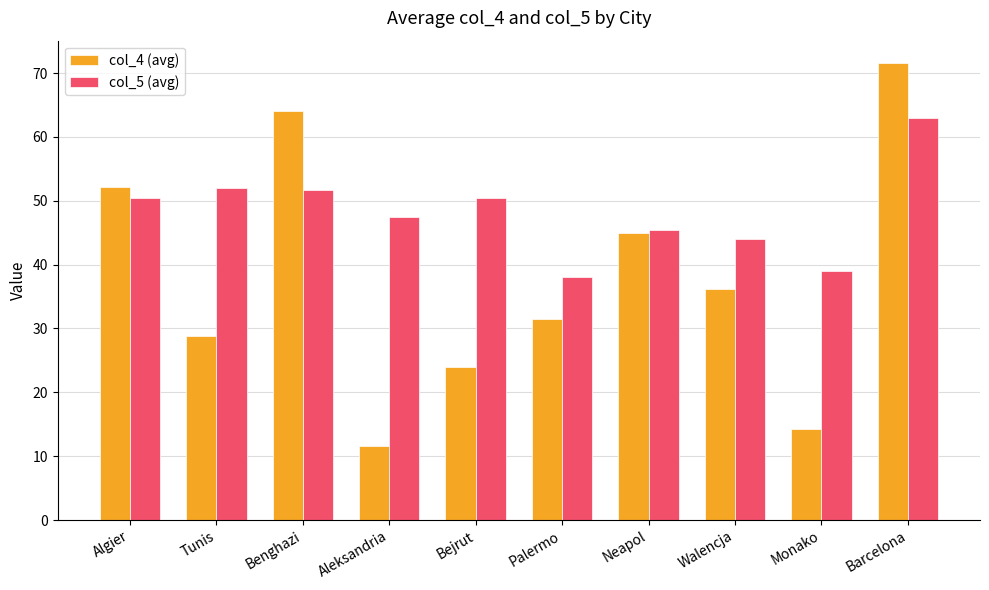

At which category is the sum across all series the highest?

Barcelona